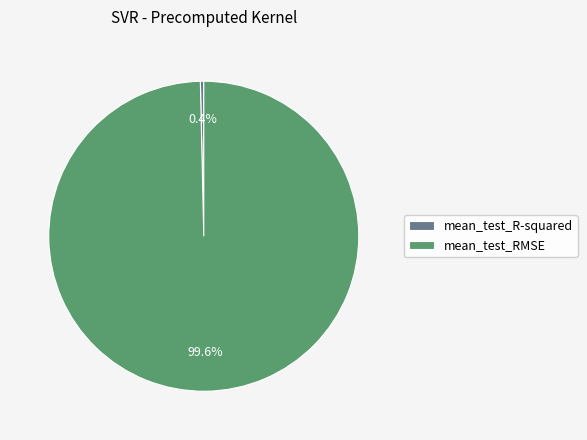

To the nearest percent, what portion does mean_test_RMSE represent?

100%